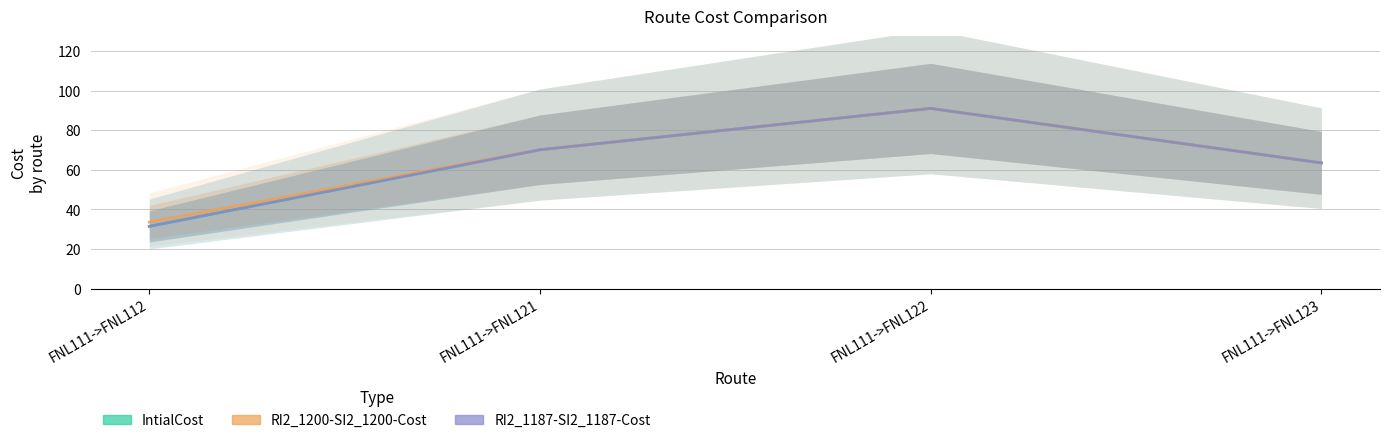

Between FNL111->FNL112 and FNL111->FNL123, which is larger?

FNL111->FNL123